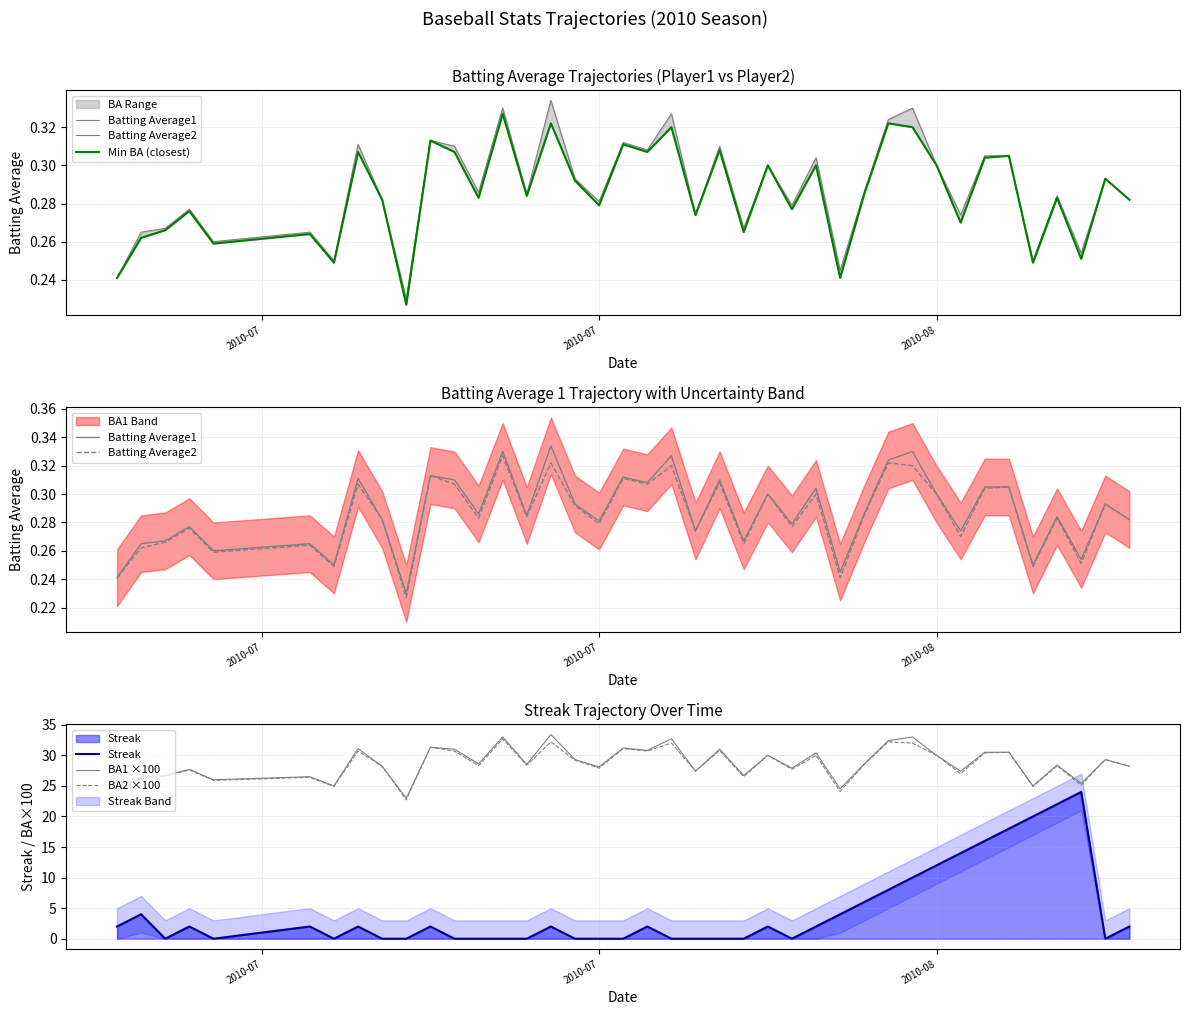

How many distinct data groups are displayed?

6